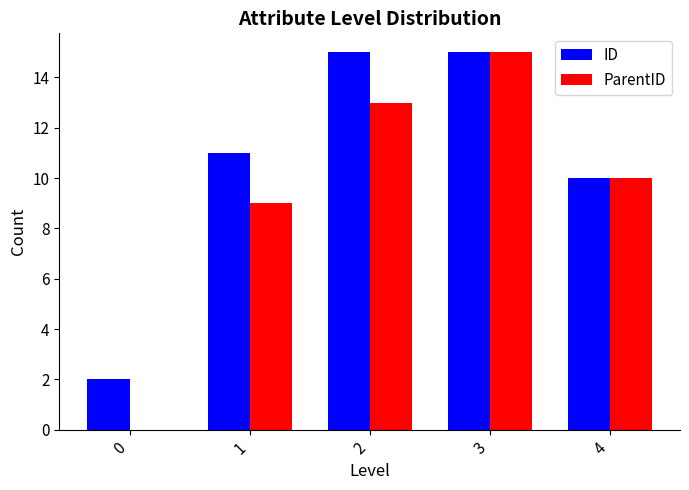

The value of ID at 0 is 3. True or false?

False